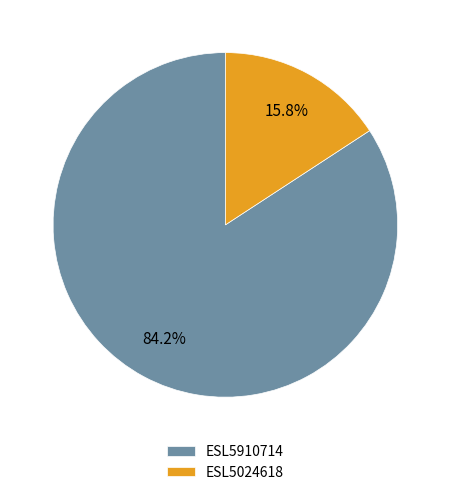

How many segments does this pie chart have?

2